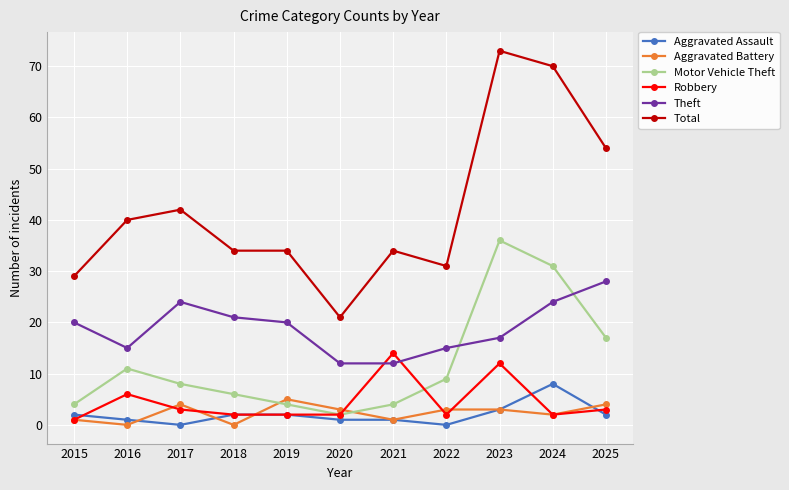

What is the average value of the Robbery series?

4